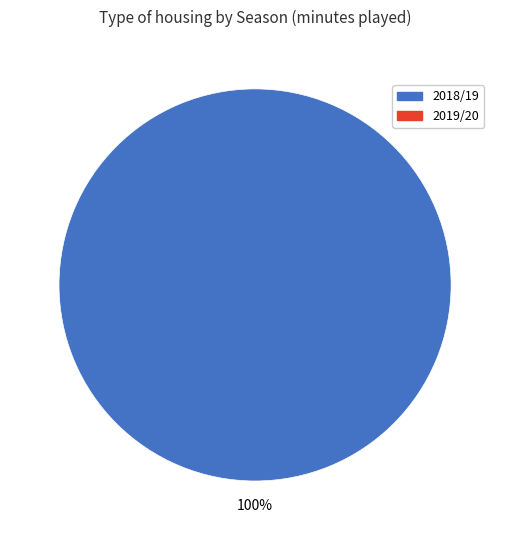

Is there any slice that represents more than half of the pie?

Yes